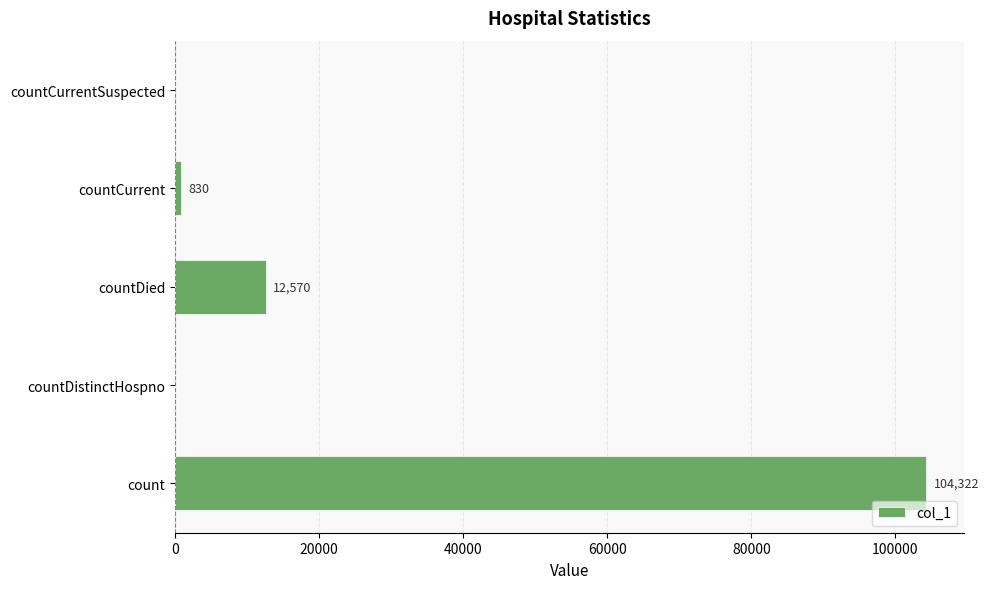

How many distinct data groups are displayed?

1